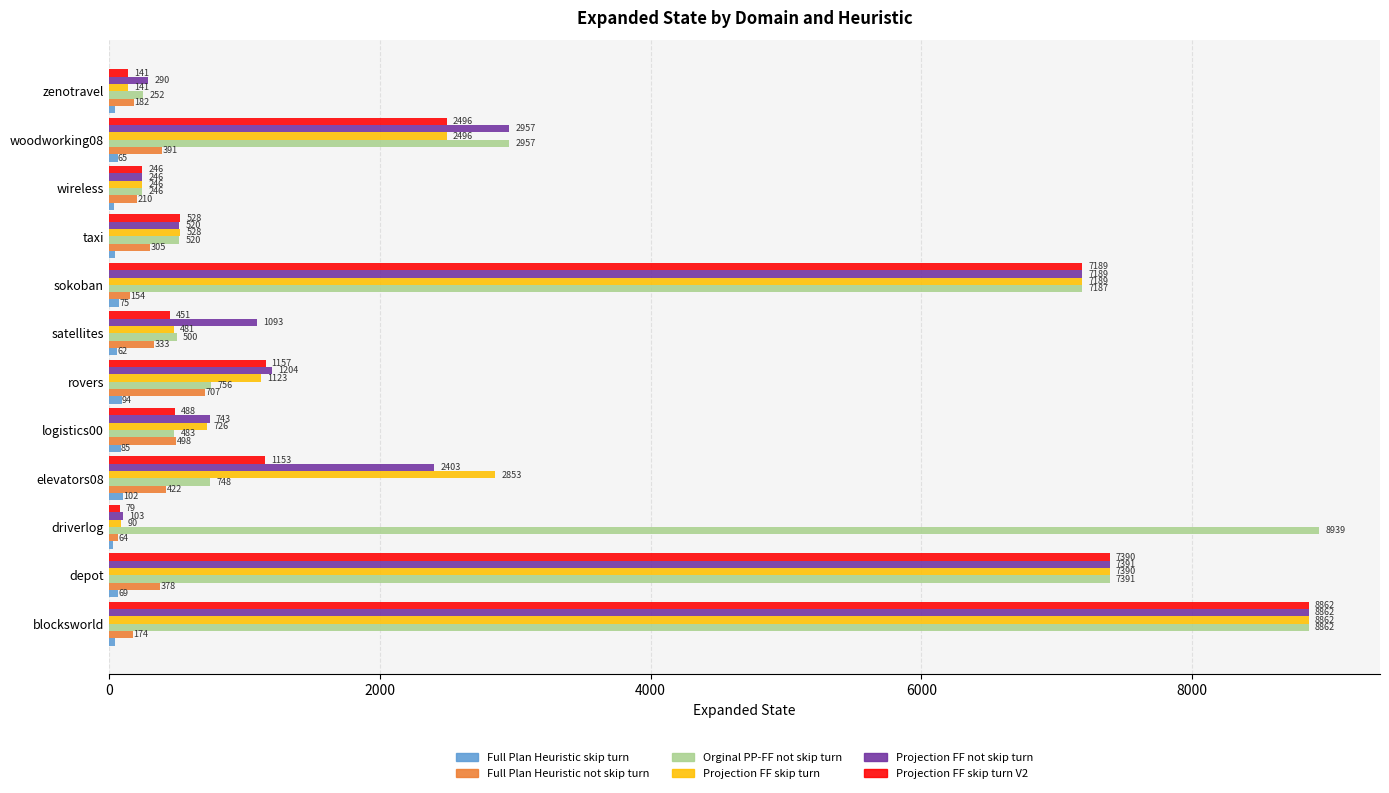

Which series has the largest total across all categories?

Orginal PP-FF not skip turn